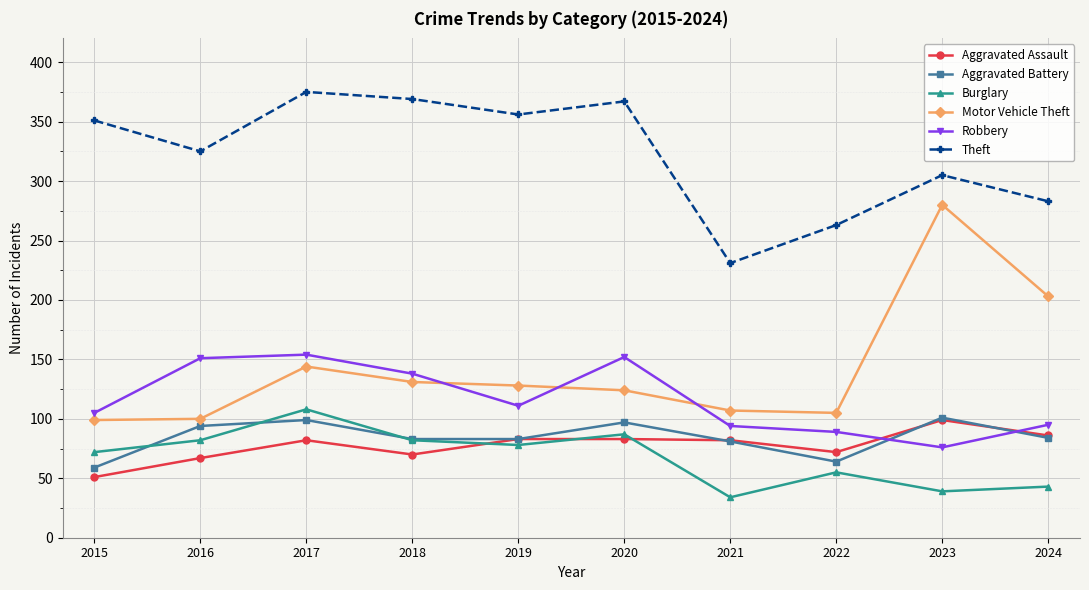

What is the spread (max minus min) of values at 2022?

208